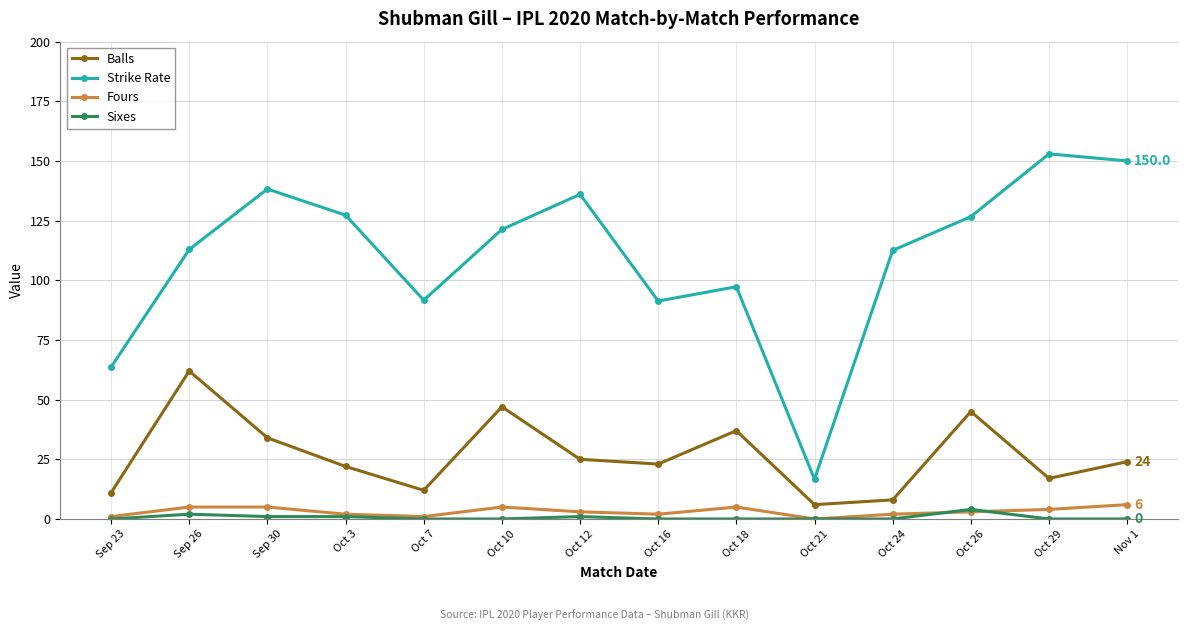

The Fours series shows 4.0 at Oct 29. True or false?

True